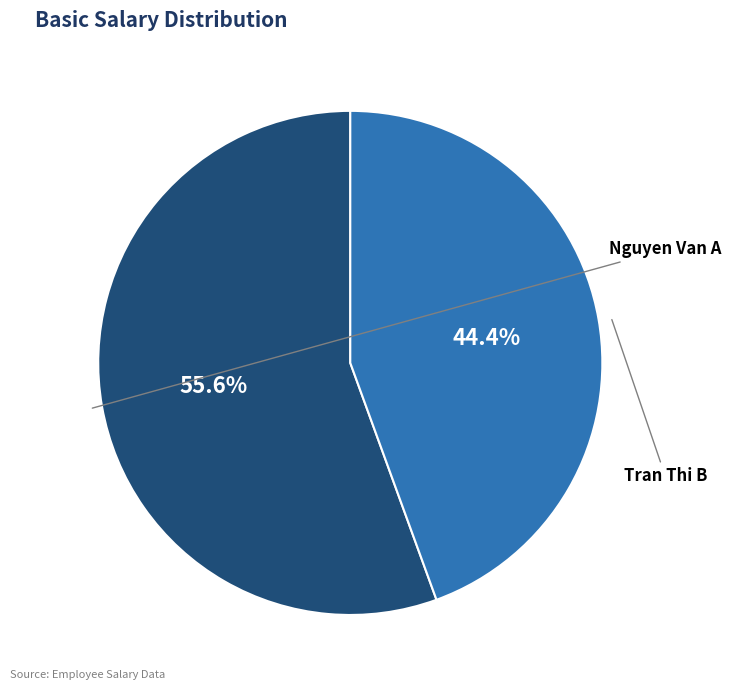

Is it true that Tran Thi B is 58% of the pie?

False